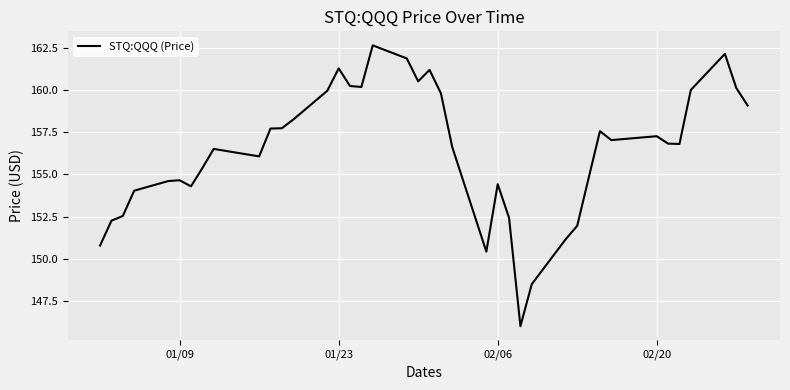

What is the minimum value shown in the chart?

146.0